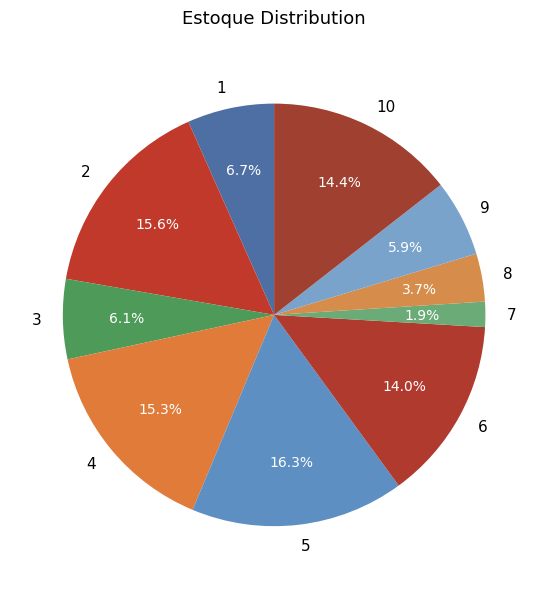

What is the largest slice in the pie chart?

5